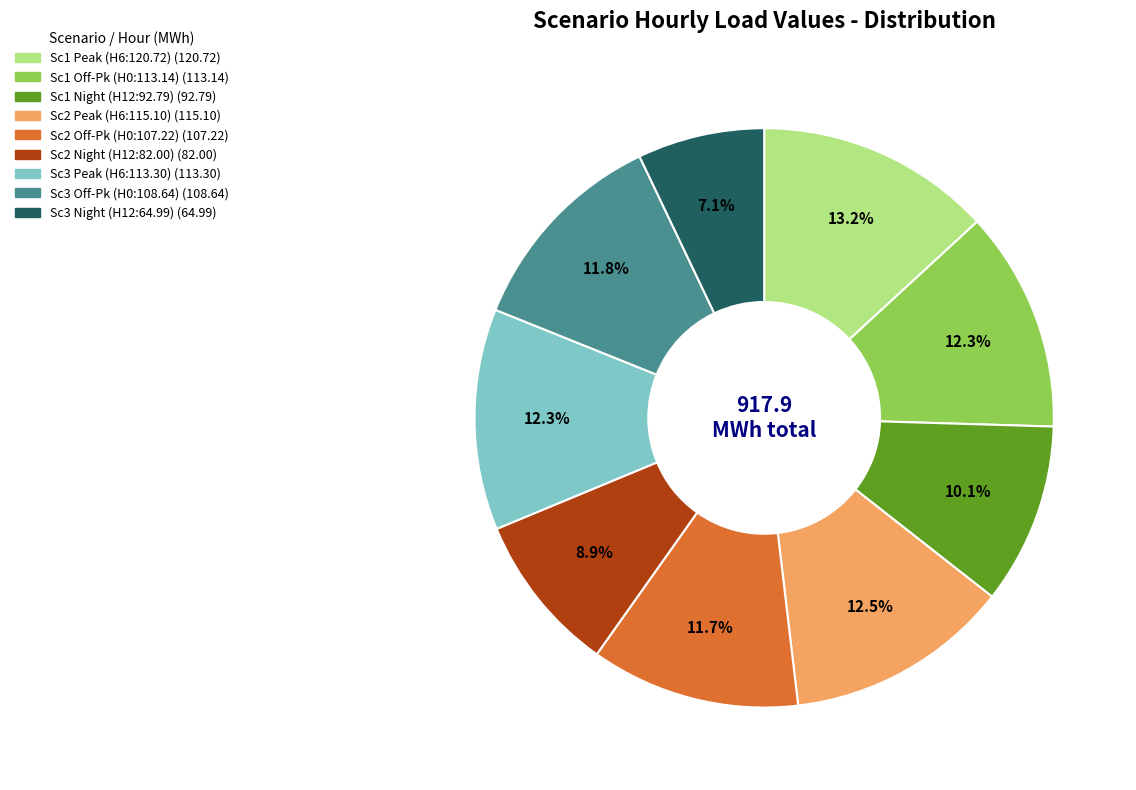

Is there any slice that represents more than half of the pie?

No